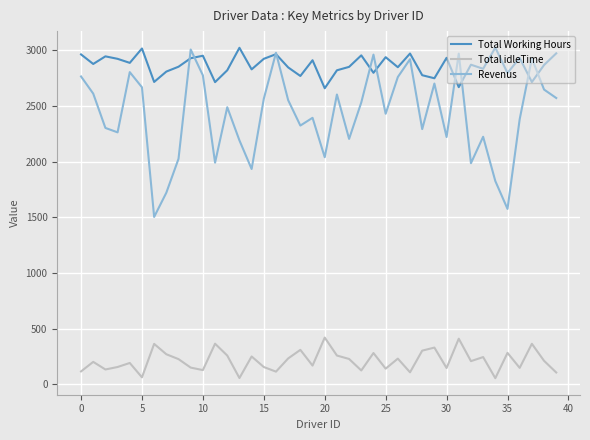

How many values in the Total idleTime series exceed 210?

20